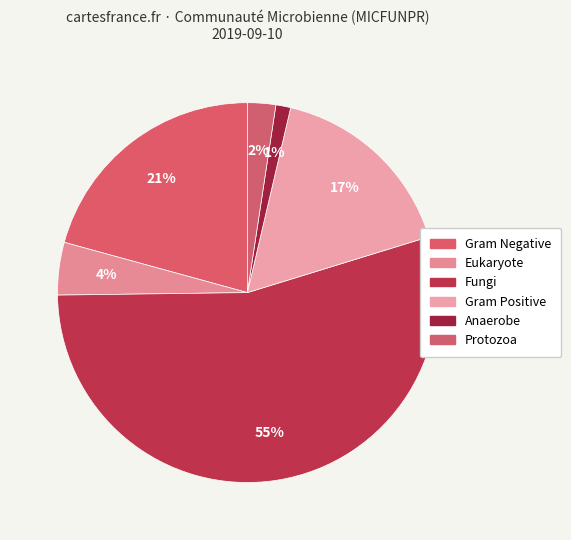

What is the ratio of the value at Eukaryote to the value at Gram Negative?

0.2